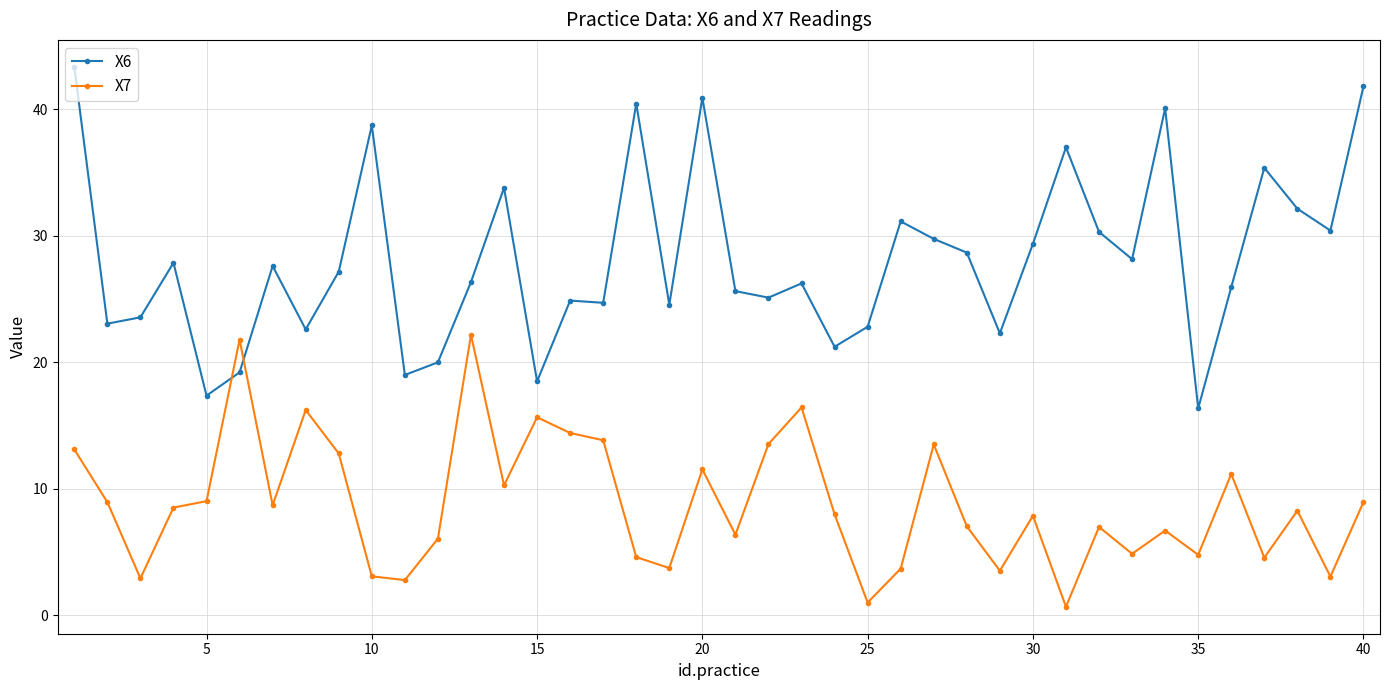

How many lines are shown in the chart?

2